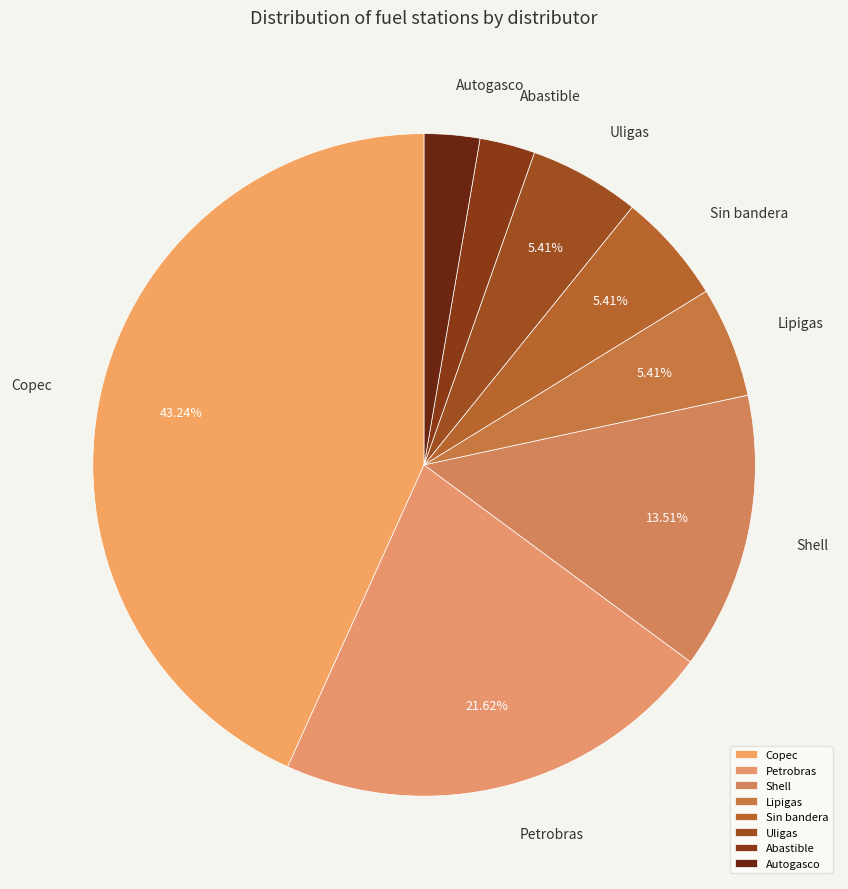

To the nearest percent, what is the combined percentage of Uligas and Abastible?

8%